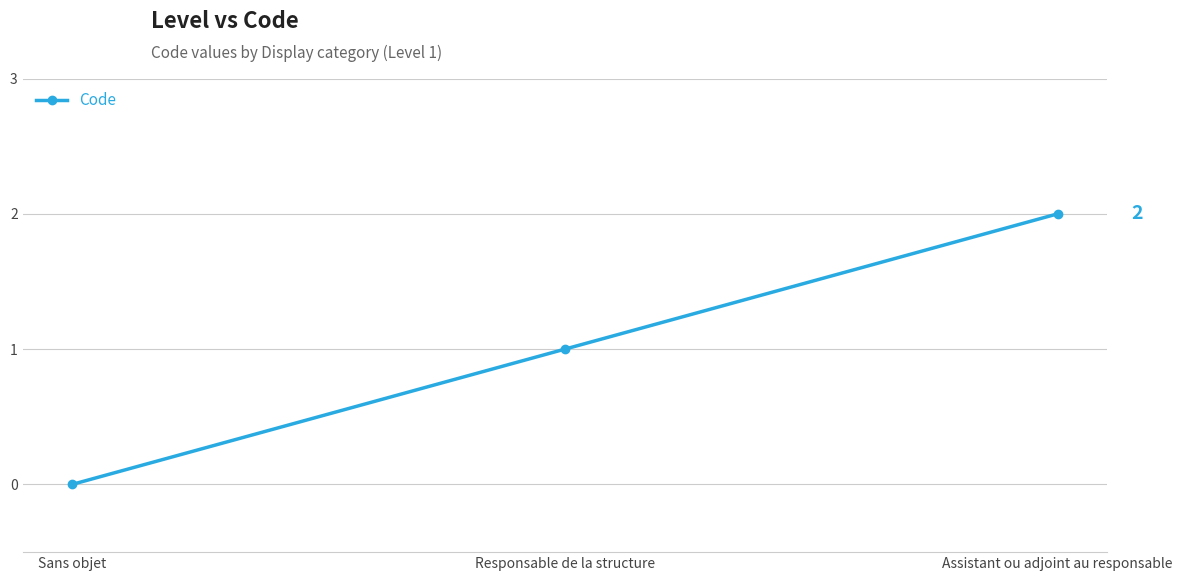

Is it true that the value at Sans objet is 0?

True